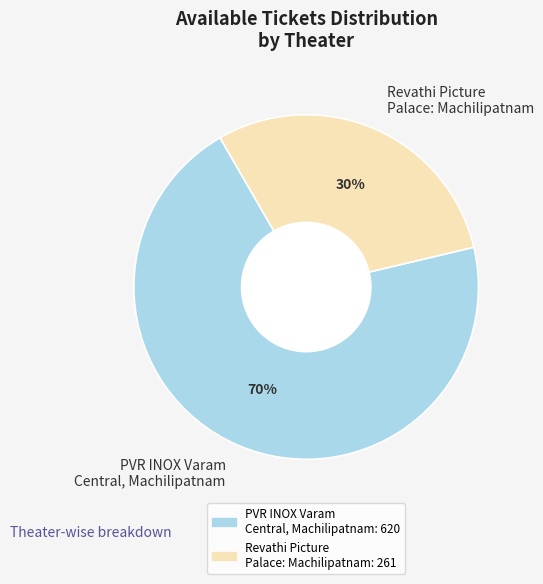

Do PVR INOX Varam Central, Machilipatnam and Revathi Picture Palace: Machilipatnam together represent more than half of the pie?

Yes